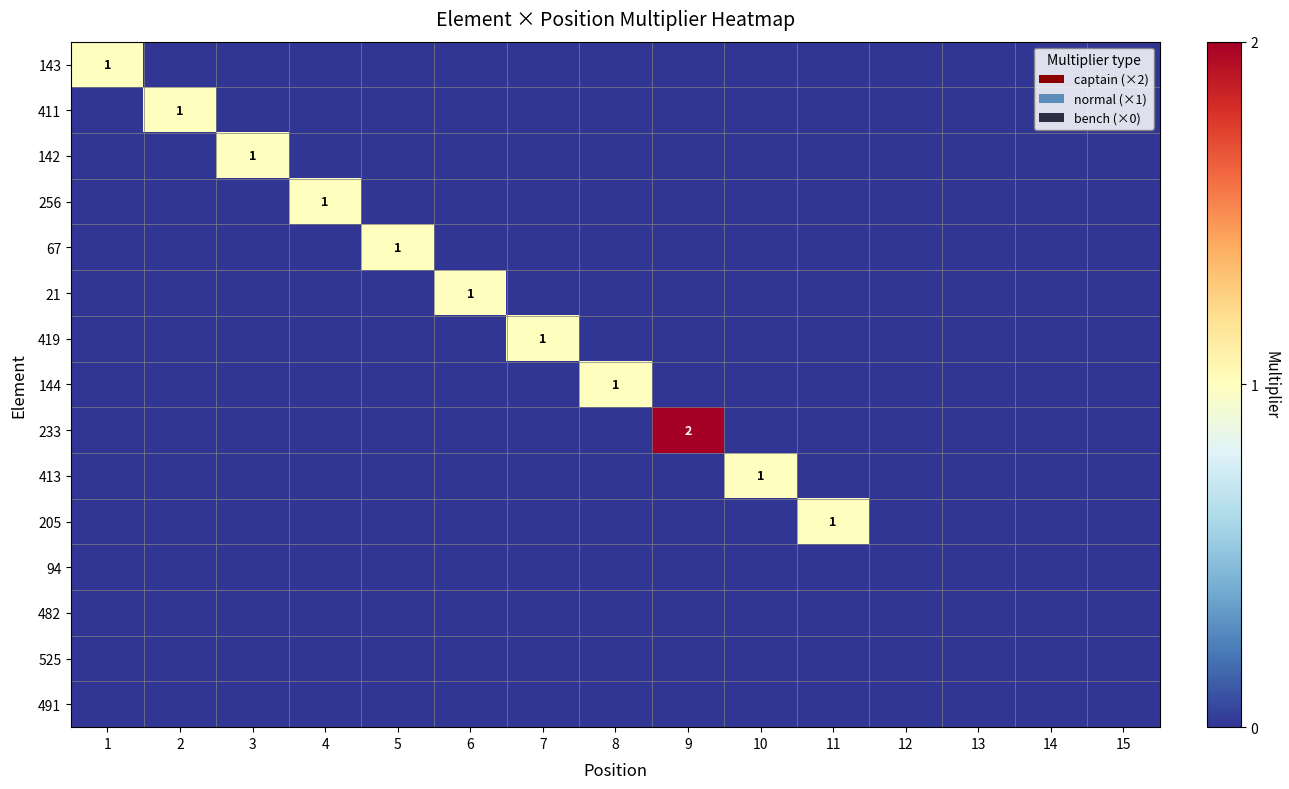

At which label is 144 closest to 0?

1